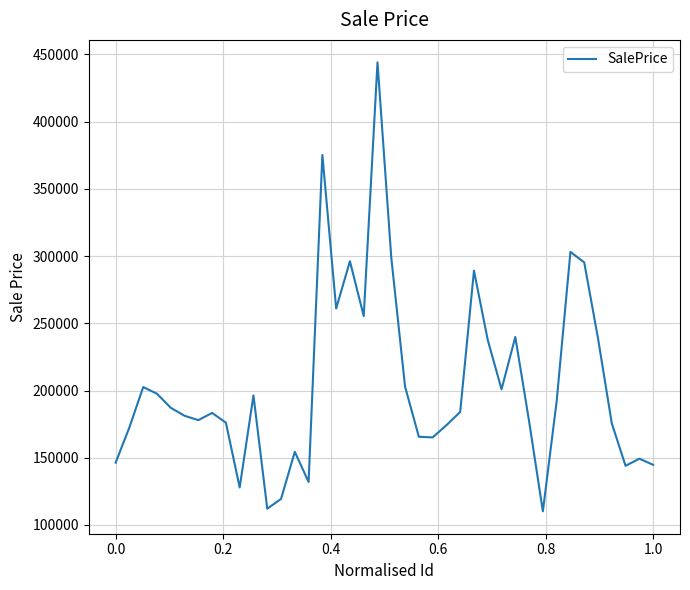

What is the difference between the maximum and minimum values?

333976.2